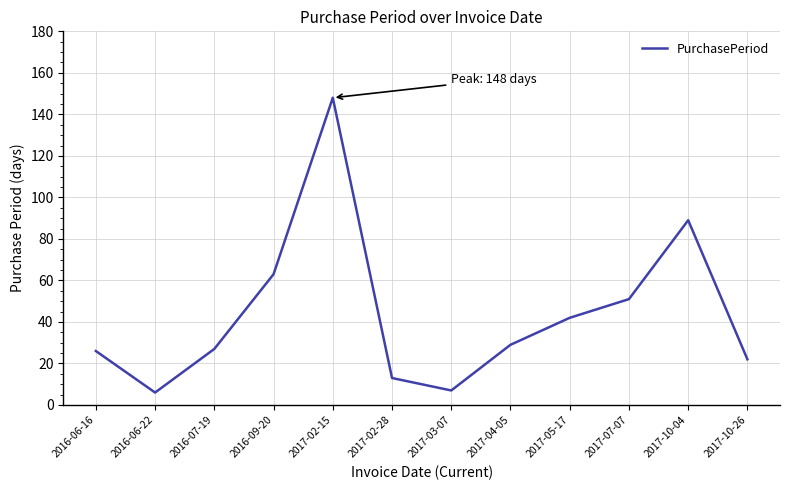

What is the difference between the values at 2017-05-17 and 2016-06-16?

16